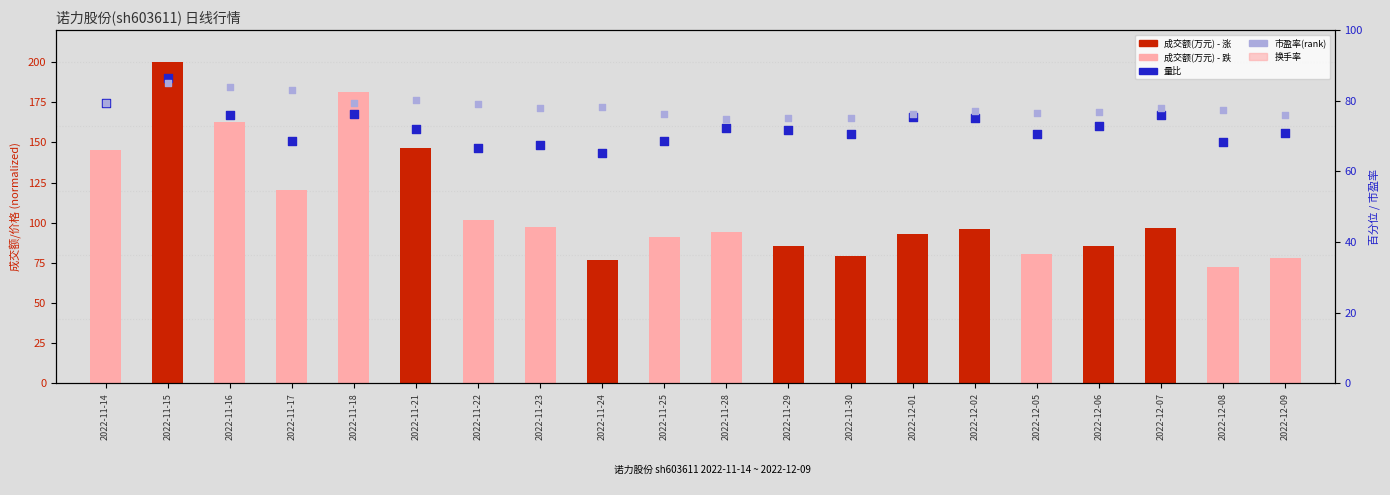

Which series has the largest total across all categories?

量比